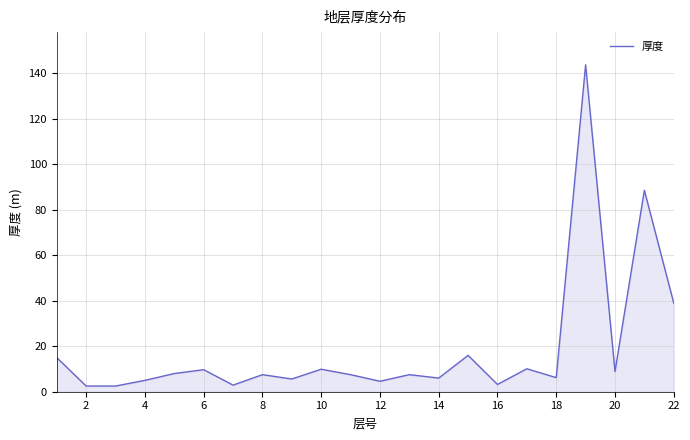

How many interior local valleys (lower than both neighbors) does the data have?

7